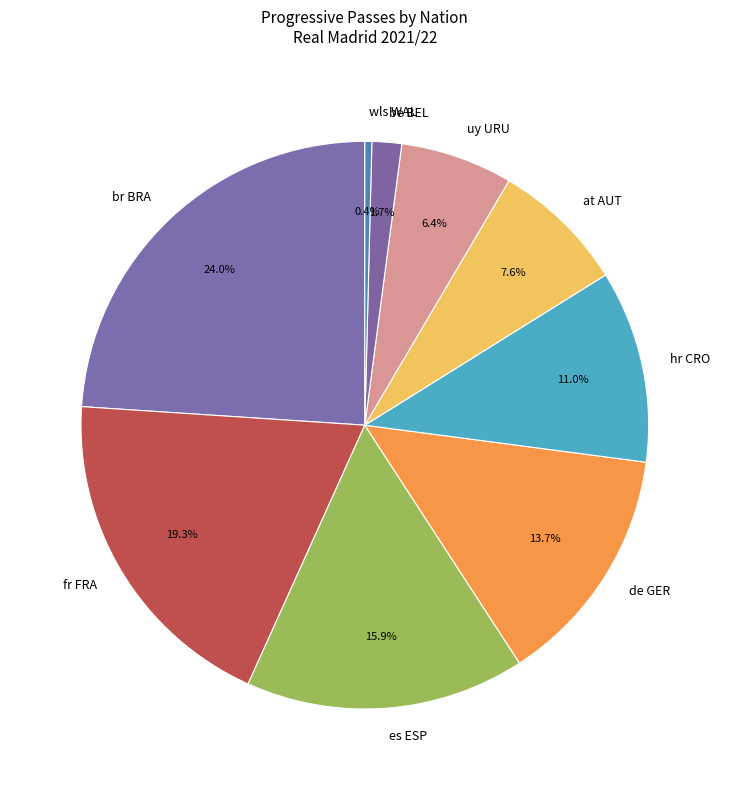

Rank the categories by value from highest to lowest.

br BRA, fr FRA, es ESP, de GER, hr CRO, at AUT, uy URU, be BEL, wls WAL